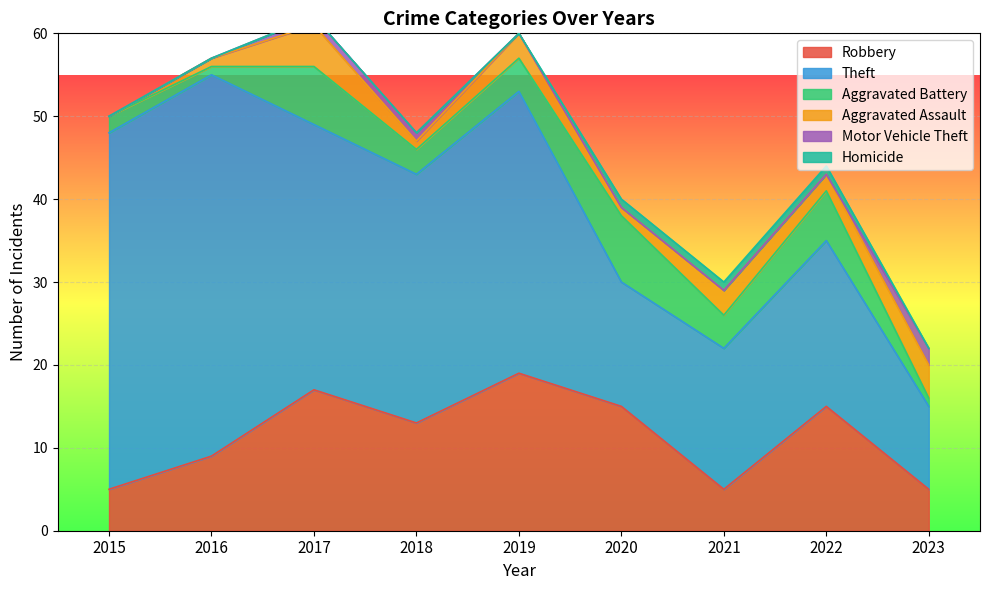

What is the average value of the Theft series?

27